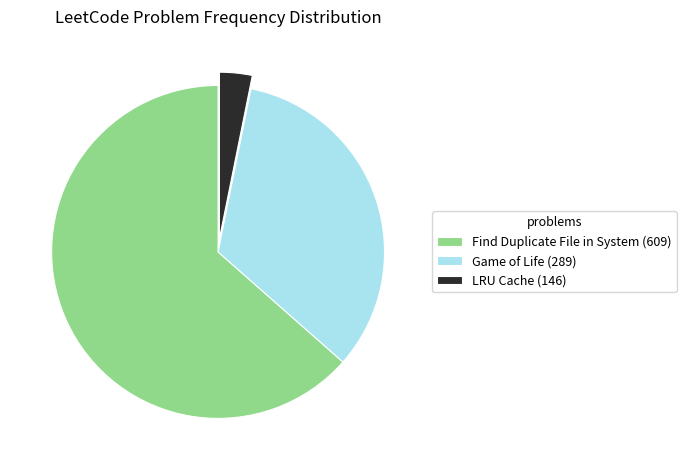

Combined, do Game of Life (289) and Find Duplicate File in System (609) account for over 50%?

Yes